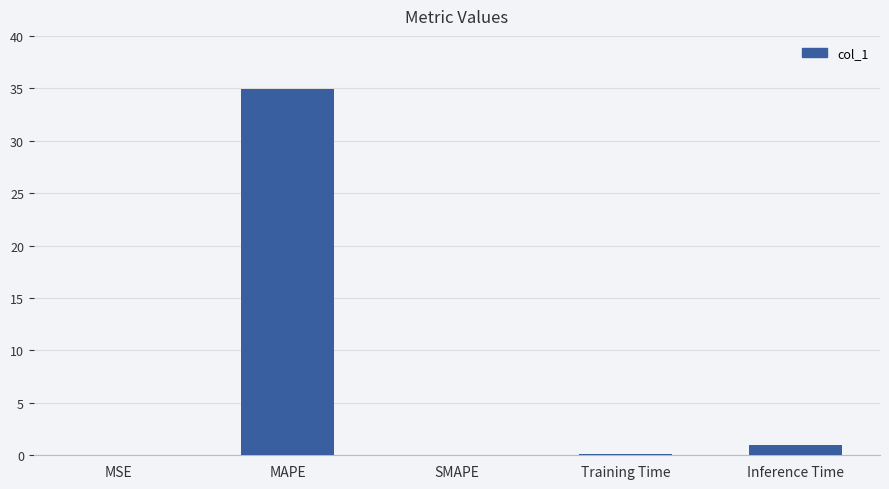

At which label is the value closest to 17?

Inference Time